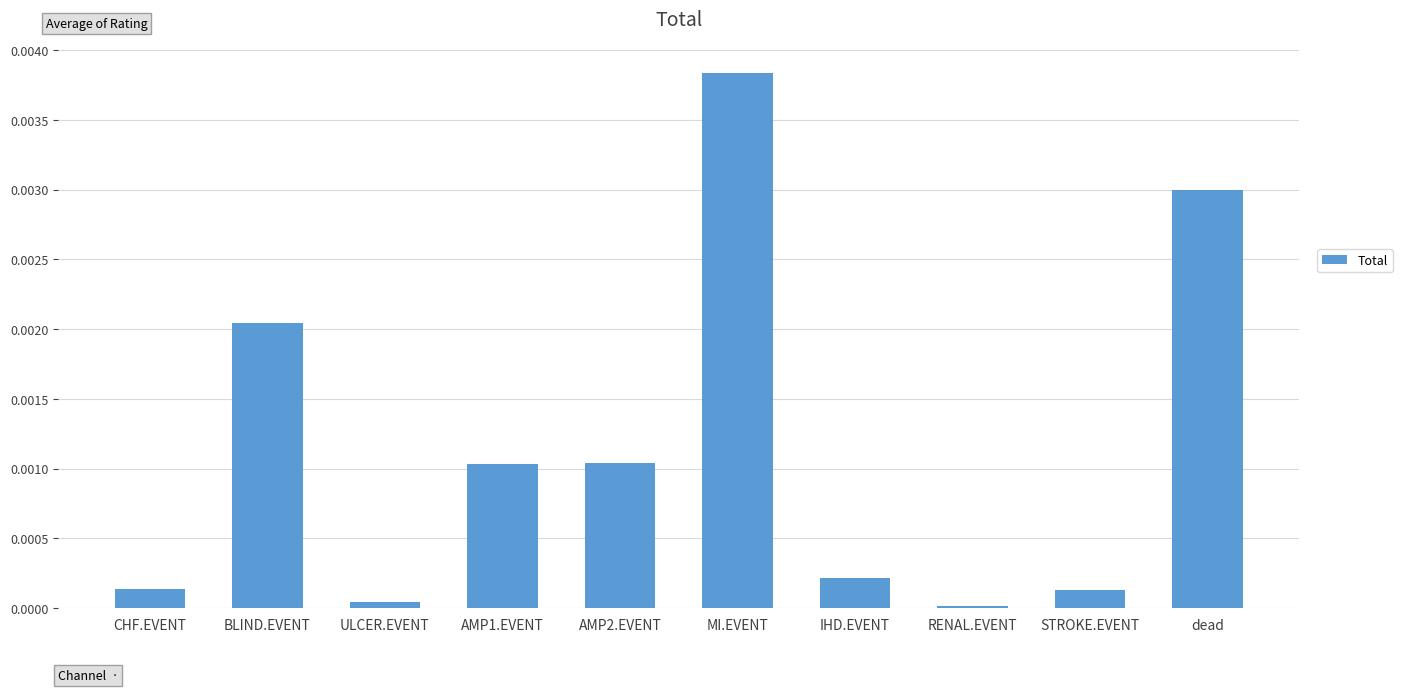

Are the bars grouped side by side (vs. stacked)?

No